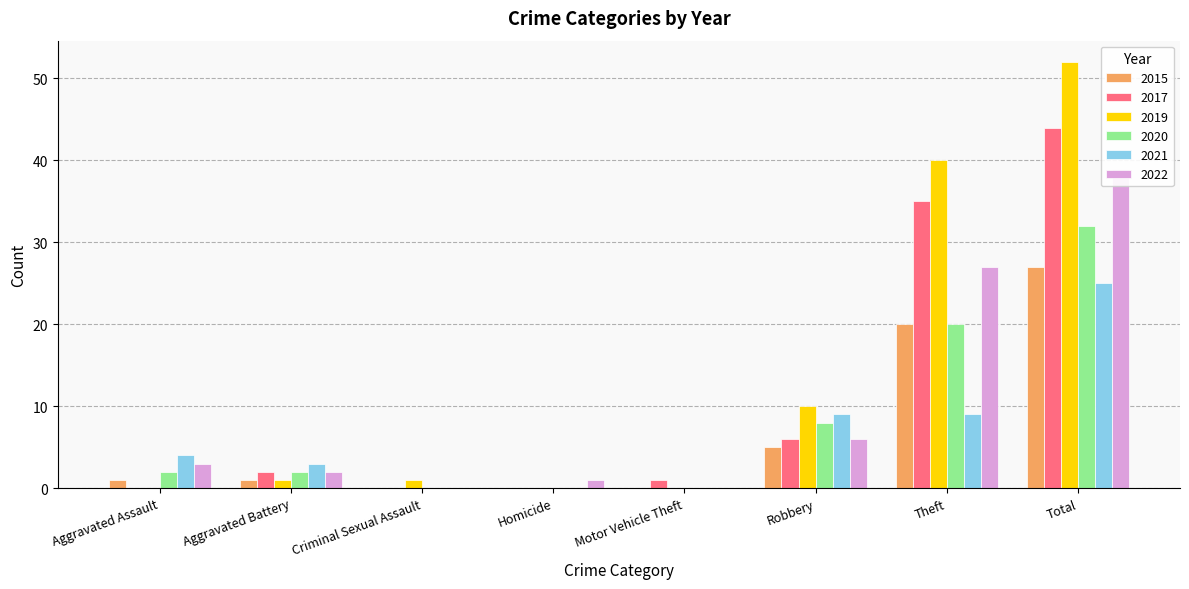

List the series in order of their peak value, highest first.

2019, 2017, 2022, 2020, 2015, 2021